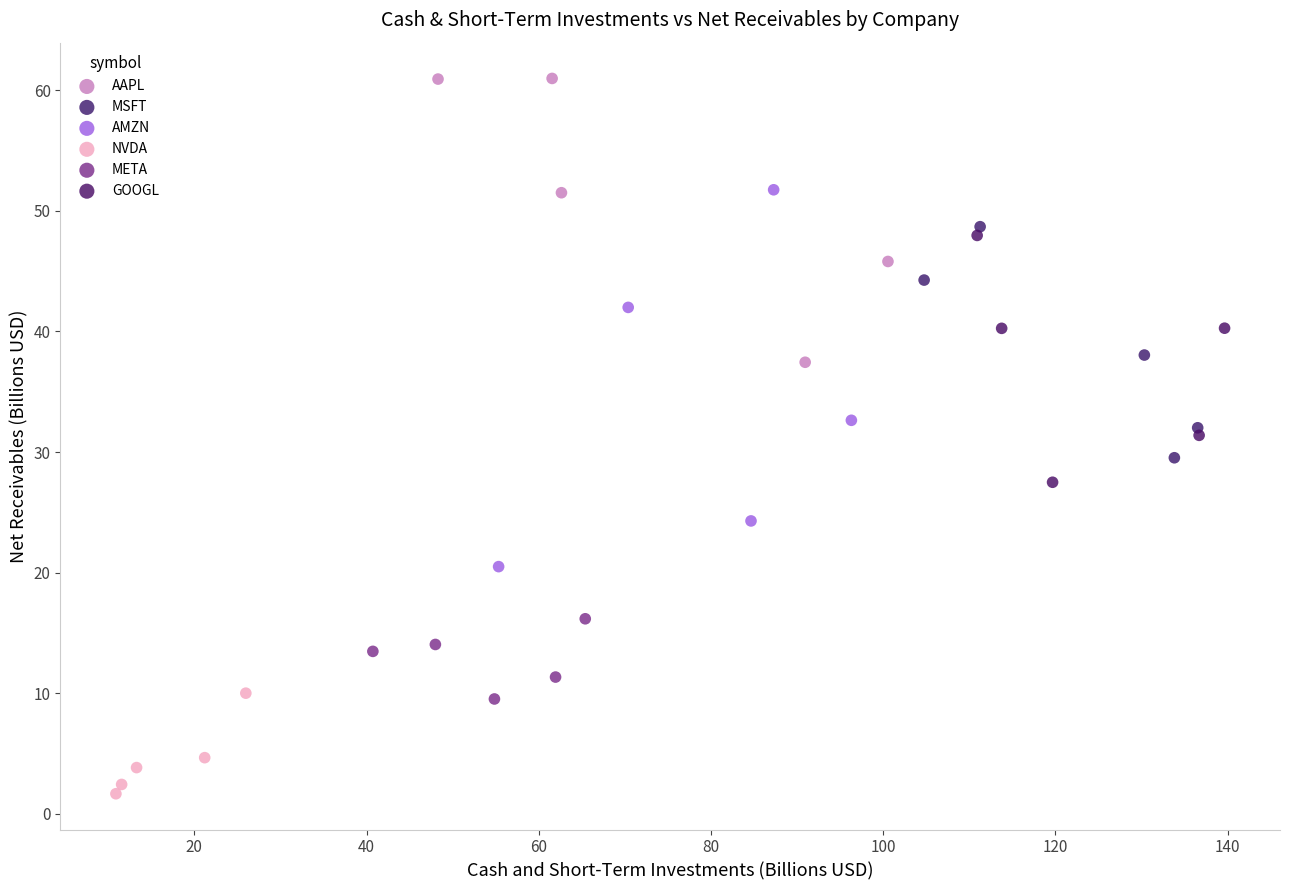

Which series contains the lowest Y value?

NVDA